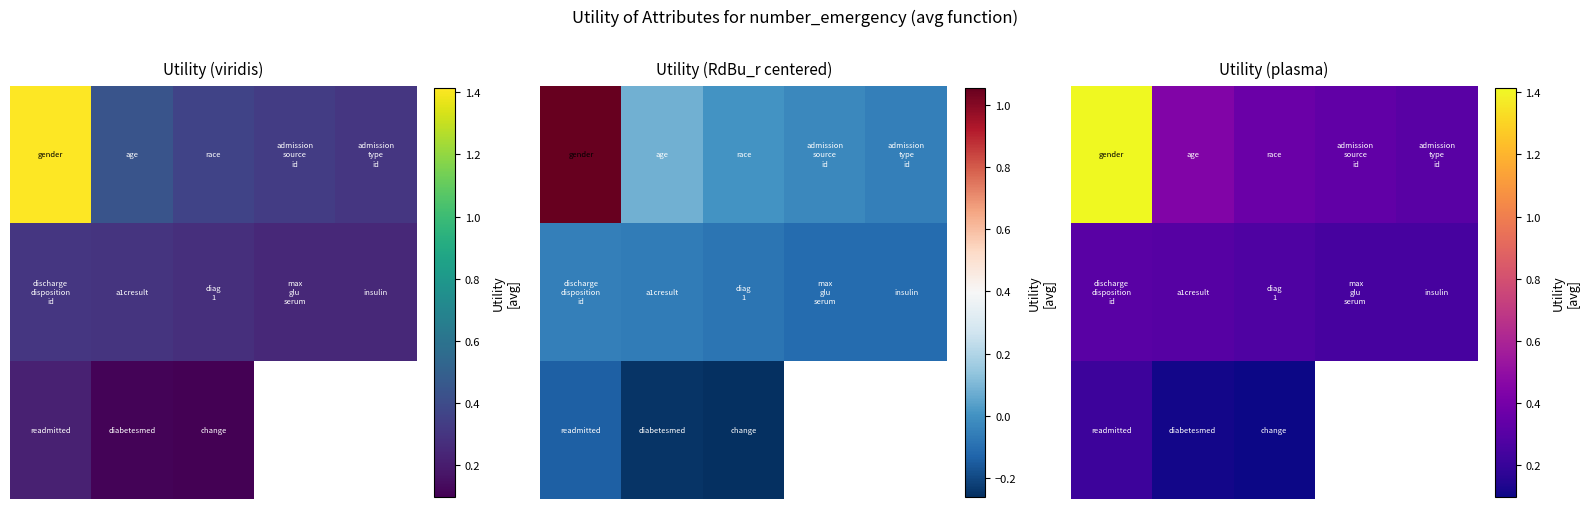

What is the total value across all series at 0?

1.9